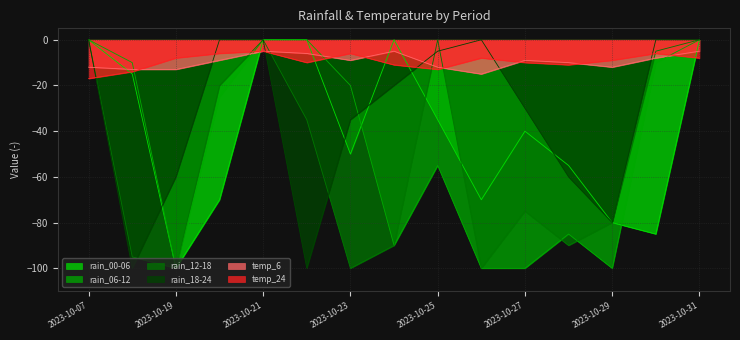

Is the value of temp_6 at 2023-10-27 greater than the value of rain_18-24 at 2023-10-07?

No